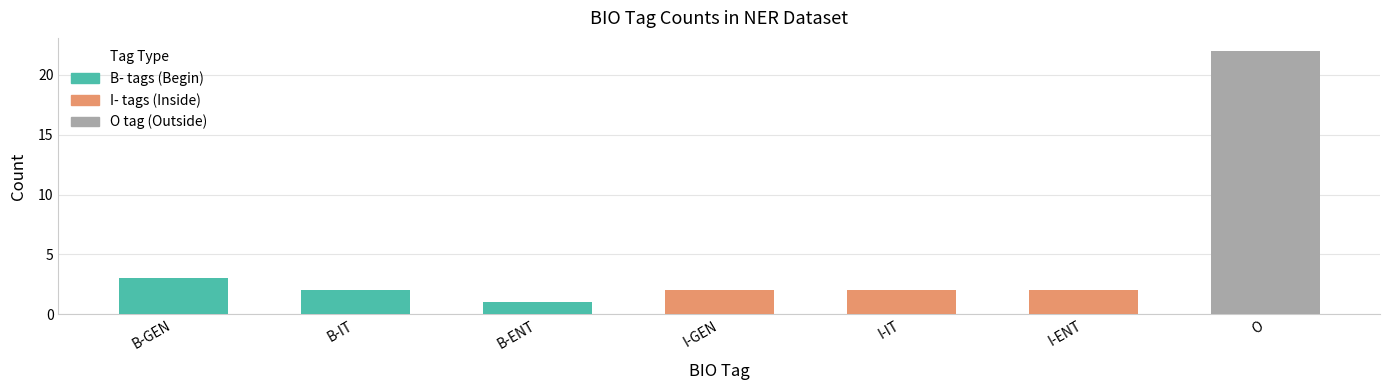

What is the label of the 4th bar from the right?

I-GEN